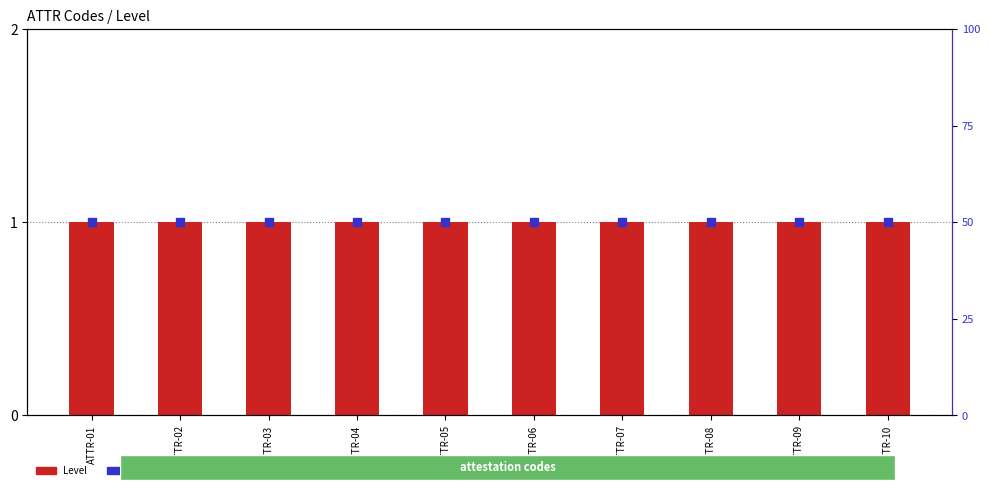

Which series reaches the maximum Y coordinate?

percentile rank within the sample